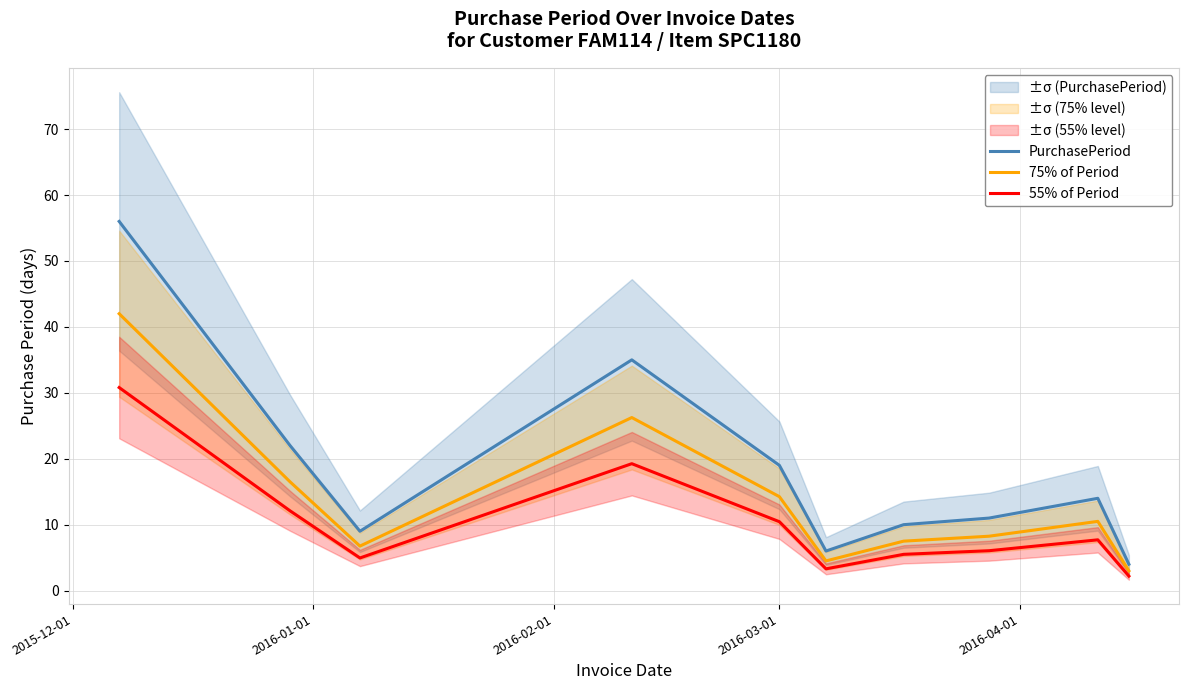

True or false: 75% of Period and PurchasePeriod cross at least once.

False